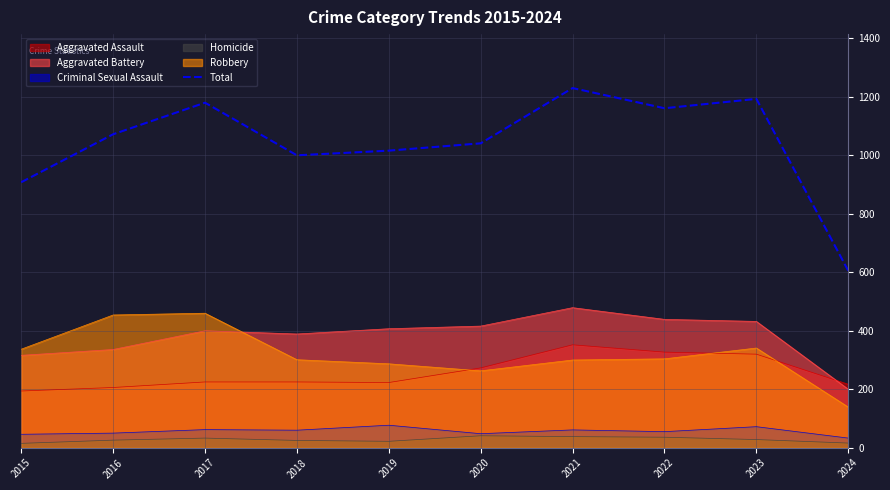

Reading right to left, what are all the values shown in this chart?

605	1193	1161	1230	1041	1016	1000	1180	1072	908